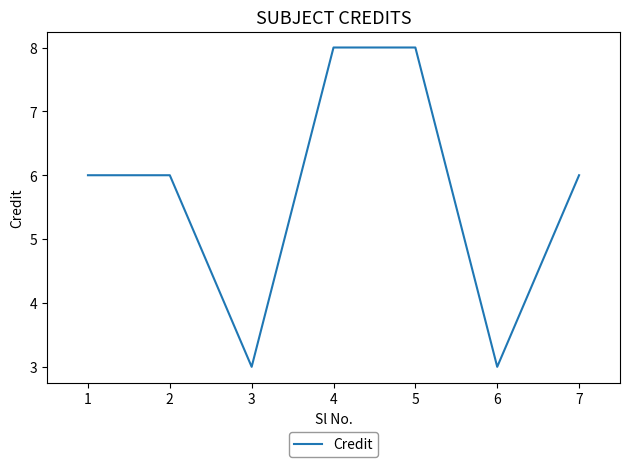

Where is the first local minimum?

3